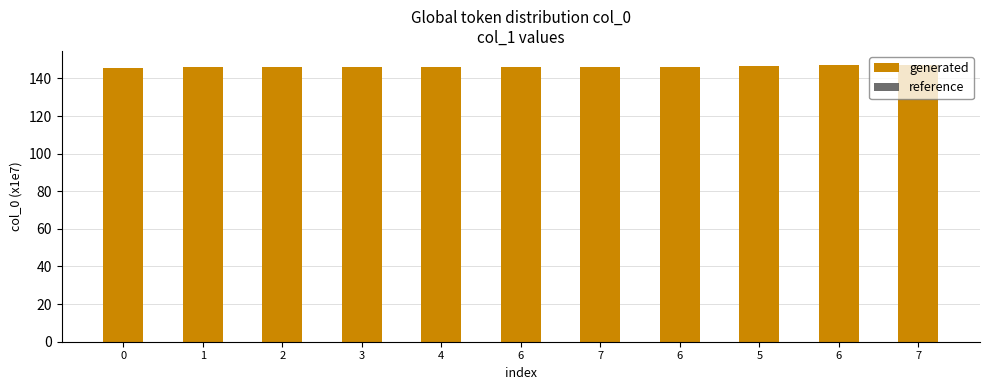

Are the bars horizontal?

No